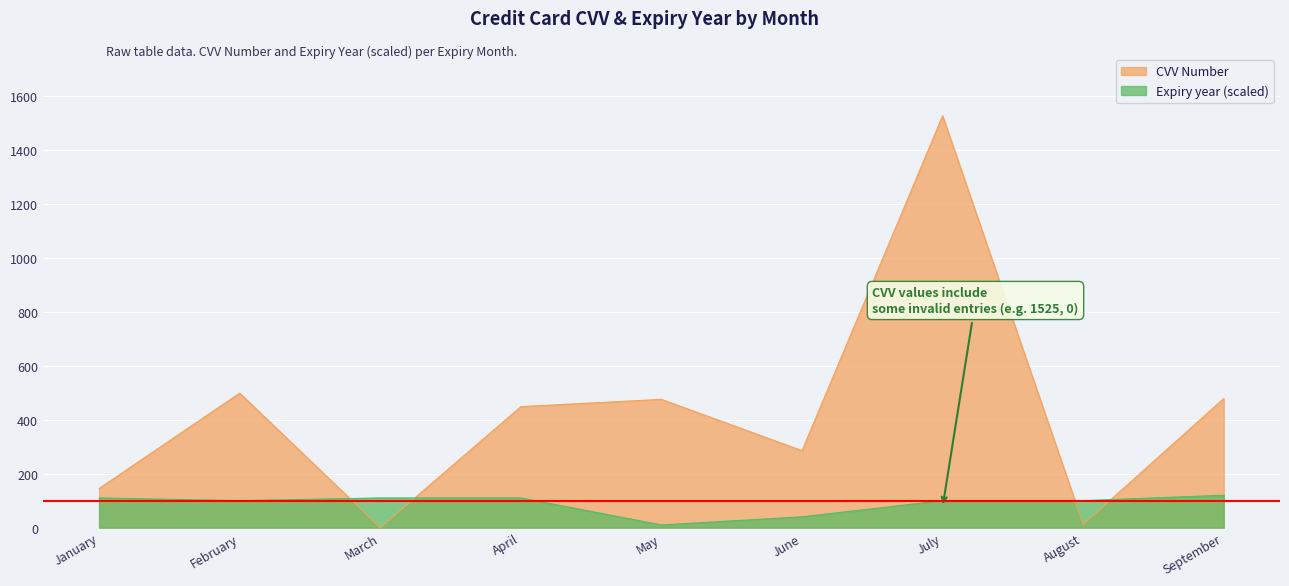

At which category is the sum across all series the highest?

July